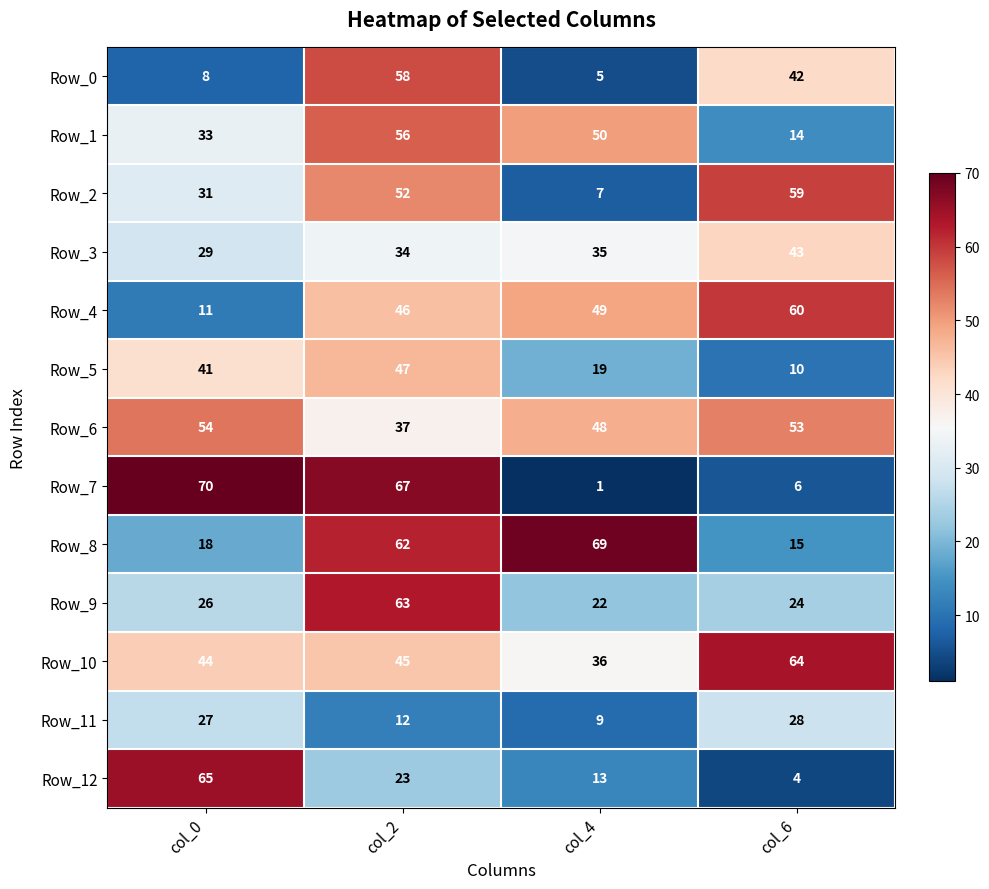

Between col_0 and col_6, which series saw the biggest shift?

Row_7